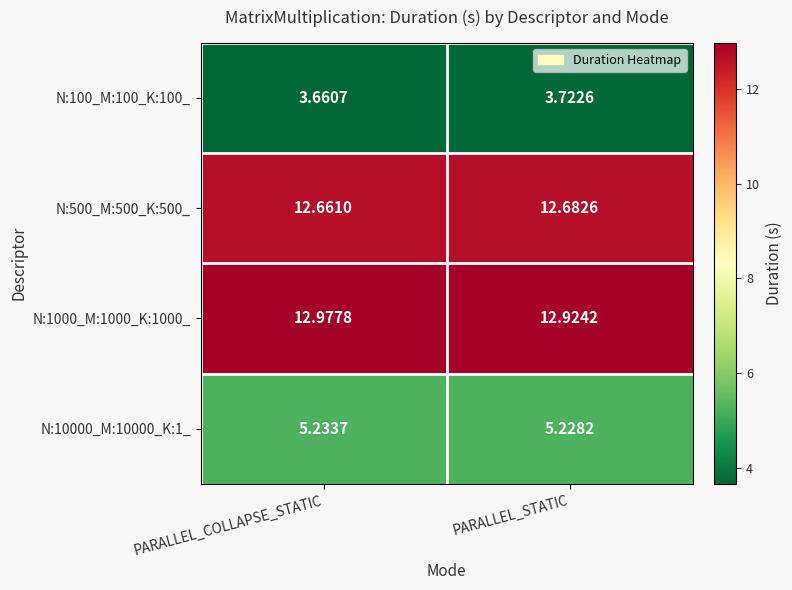

Where is N:100_M:100_K:100_ nearest to the value 3?

PARALLEL_COLLAPSE_STATIC